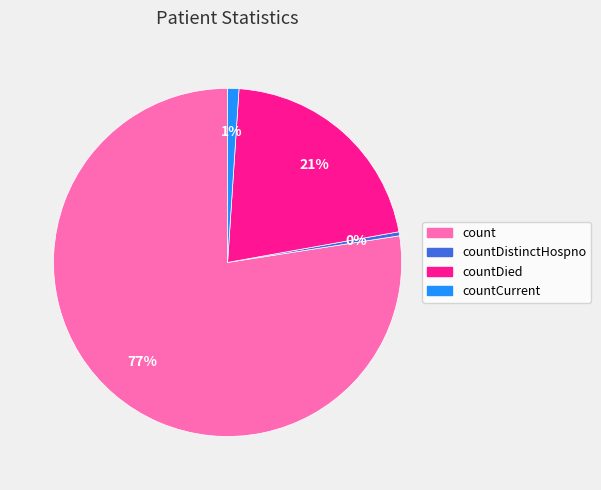

To the nearest percent, what is the average slice percentage?

25%